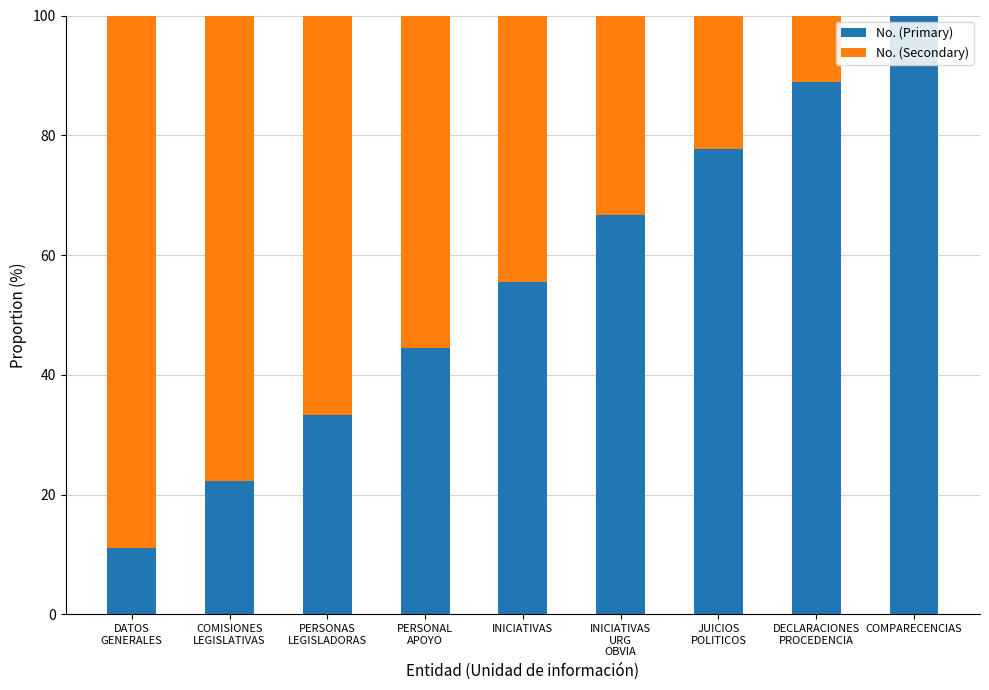

Does the chart contain stacked bars?

Yes